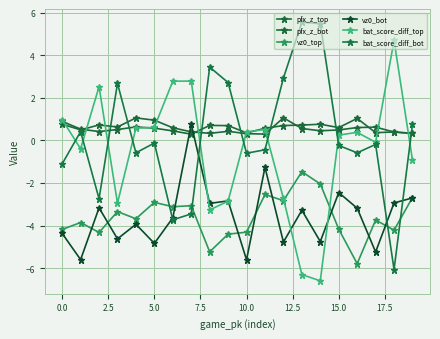

Which series has the largest total across all categories?

pfx_z_top